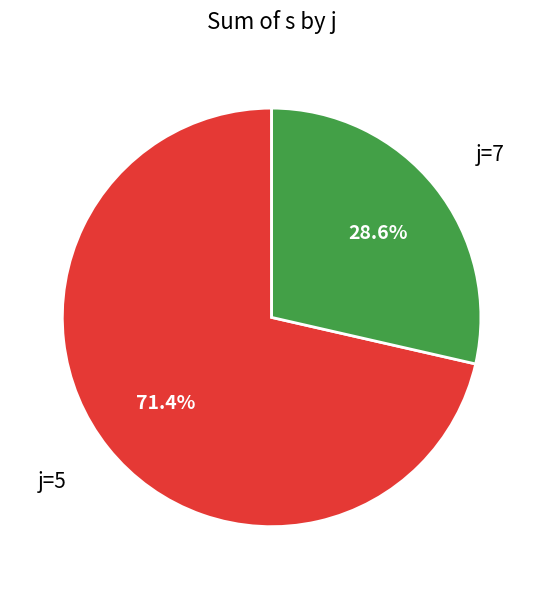

Is there a majority slice in this chart?

Yes